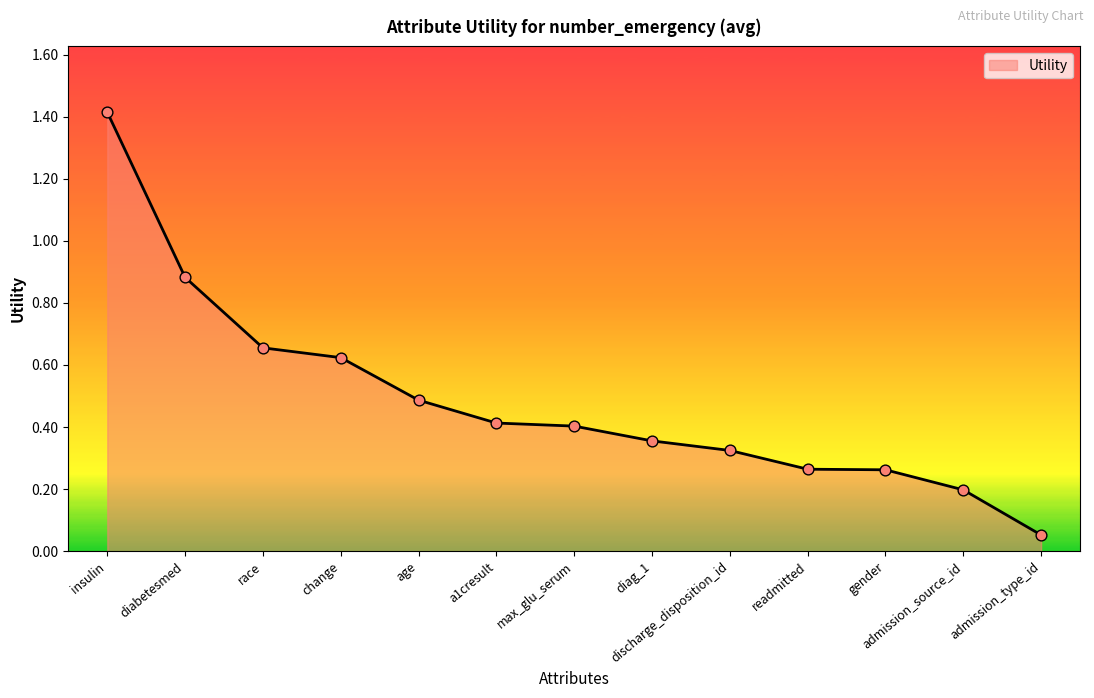

Between insulin and diabetesmed, which is larger?

insulin